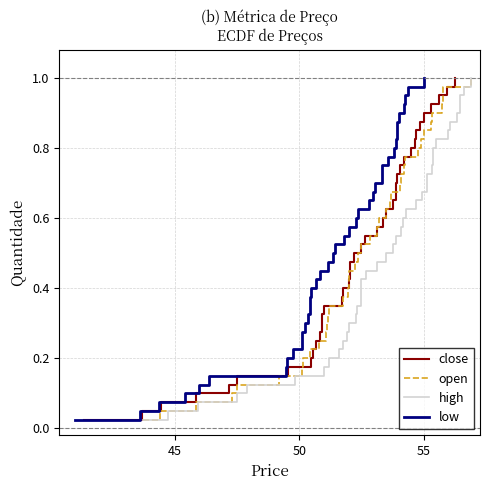

Read the close value at 45.

0.1